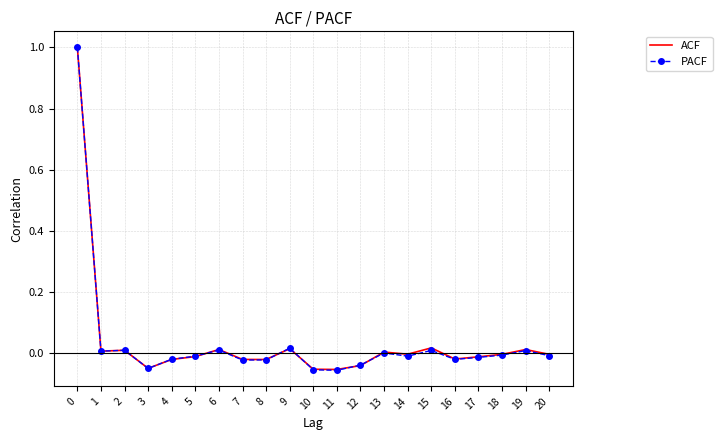

The PACF series shows 0.0 at 19. True or false?

True